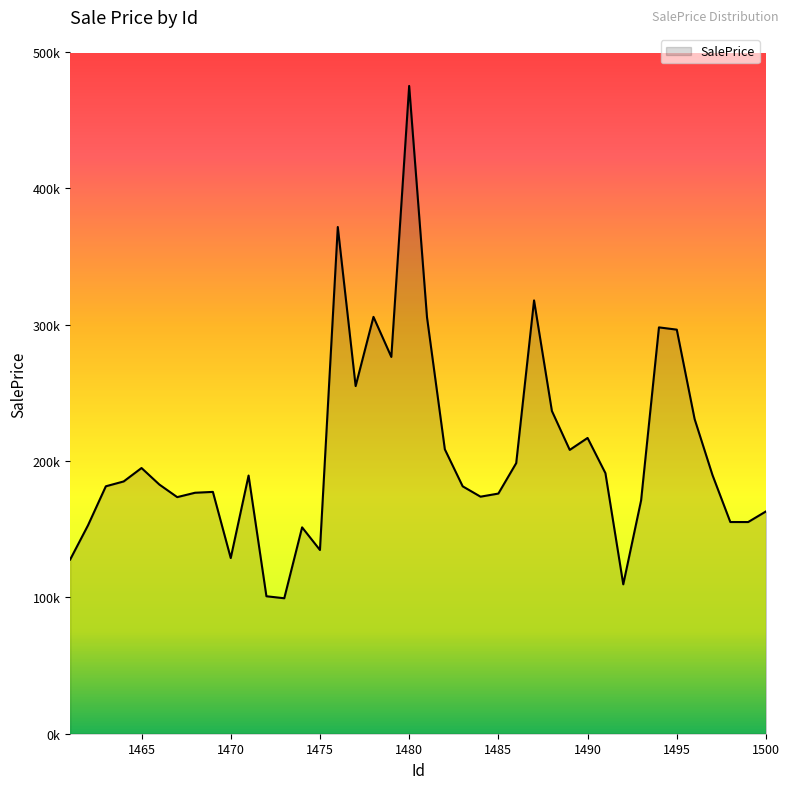

Reading left to right, extract all data points from this chart.

1461=127773.9	1462=152881.7	1463=181523.8	1464=185084.4	1465=194921.1	1466=182803.8	1467=173575.3	1468=176787.9	1469=177412.9	1470=128880.8	1471=189420.4	1472=100856.5	1473=99379.2	1474=151399.5	1475=134784.0	1476=371750.9	1477=255043.9	1478=305805.8	1479=276428.8	1480=475239.0	1481=305528.7	1482=208641.7	1483=181498.5	1484=173903.5	1485=176188.6	1486=198532.6	1487=317890.6	1488=236781.7	1489=208220.1	1490=216986.1	1491=191161.4	1492=109583.5	1493=171212.3	1494=298107.5	1495=296442.7	1496=230825.8	1497=189773.1	1498=155311.0	1499=155294.9	1500=163105.4